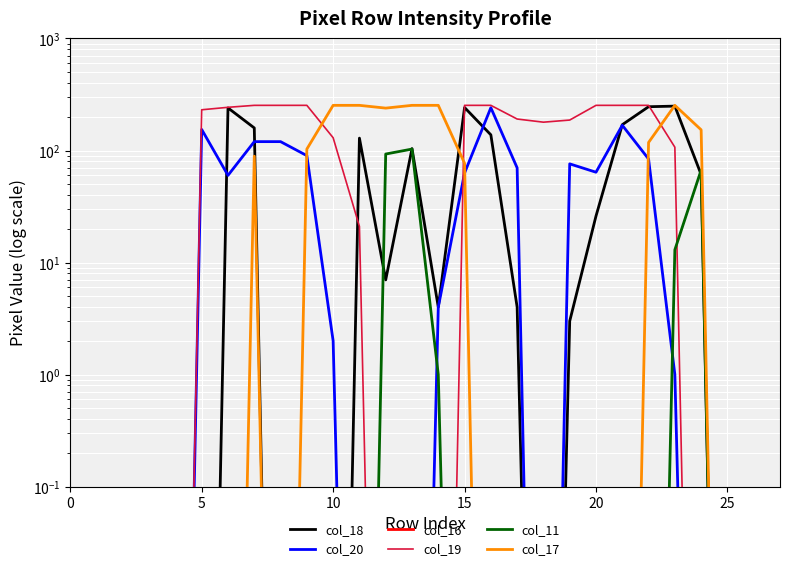

True or false: col_18 has a value of 249.0 at 23.

True